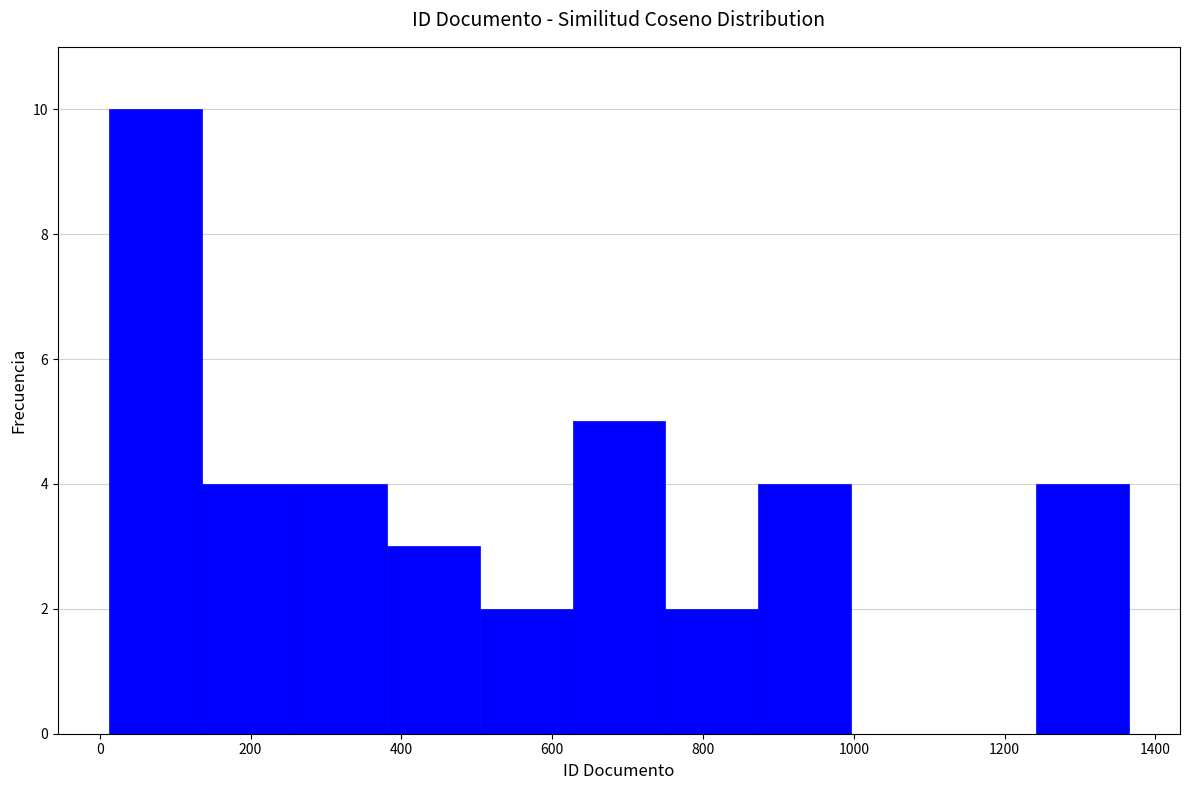

Over which range of the x-axis is the bar tallest?

20 to 140